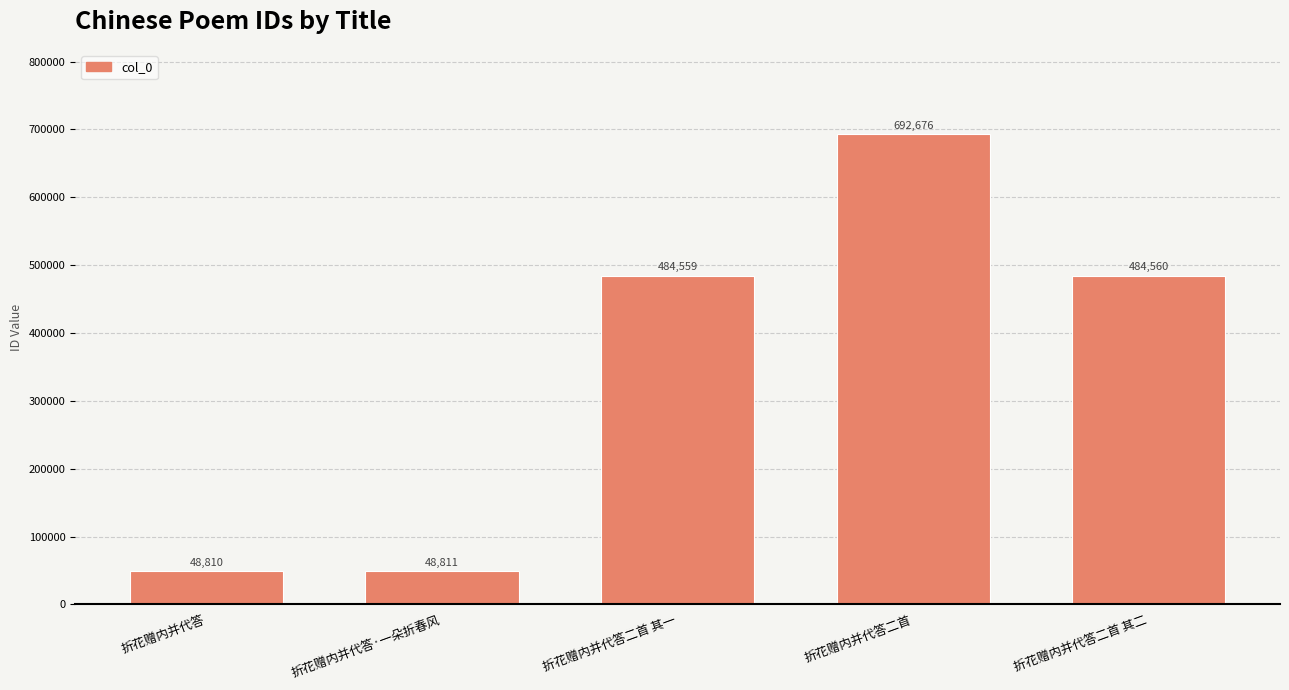

Reading left to right, transcribe all the data shown in this chart.

折花赠内并代答=48810	折花赠内并代答·一朵折春风=48811	折花赠内并代答二首 其一=484559	折花赠内并代答二首=692676	折花赠内并代答二首 其二=484560